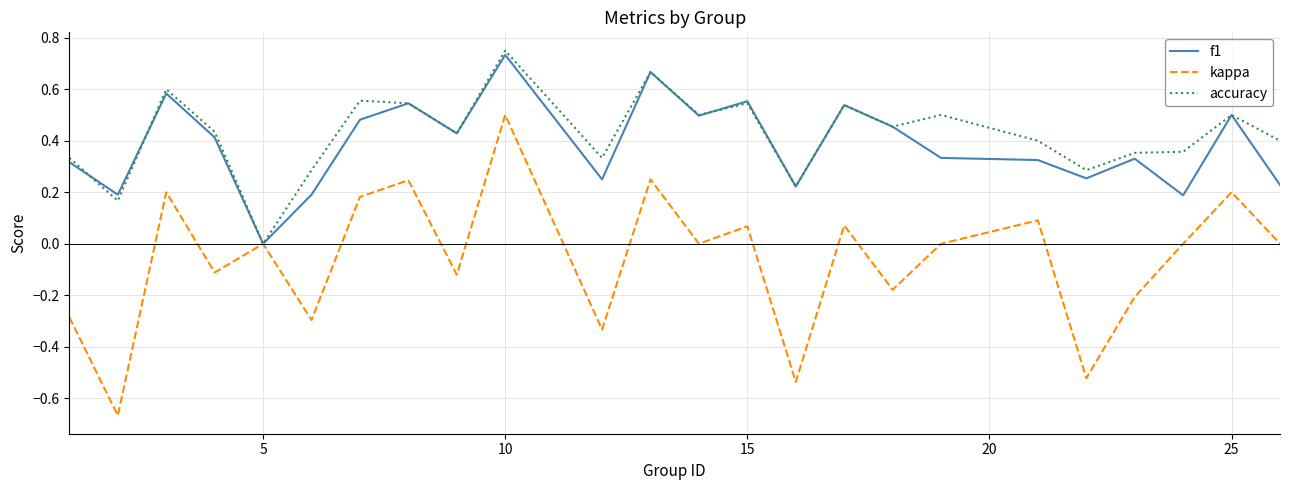

Which series has the widest spread of values?

kappa